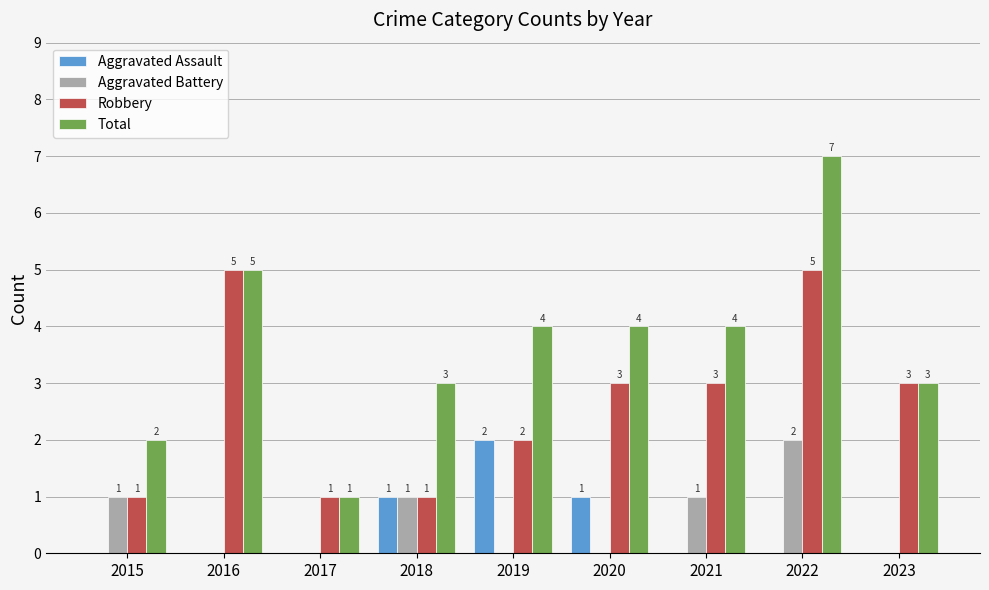

Reading right to left, extract all data points from this chart.

Aggravated Assault: 0	0	0	1	2	1	0	0	0
Aggravated Battery: 0	2	1	0	0	1	0	0	1
Robbery: 3	5	3	3	2	1	1	5	1
Total: 3	7	4	4	4	3	1	5	2